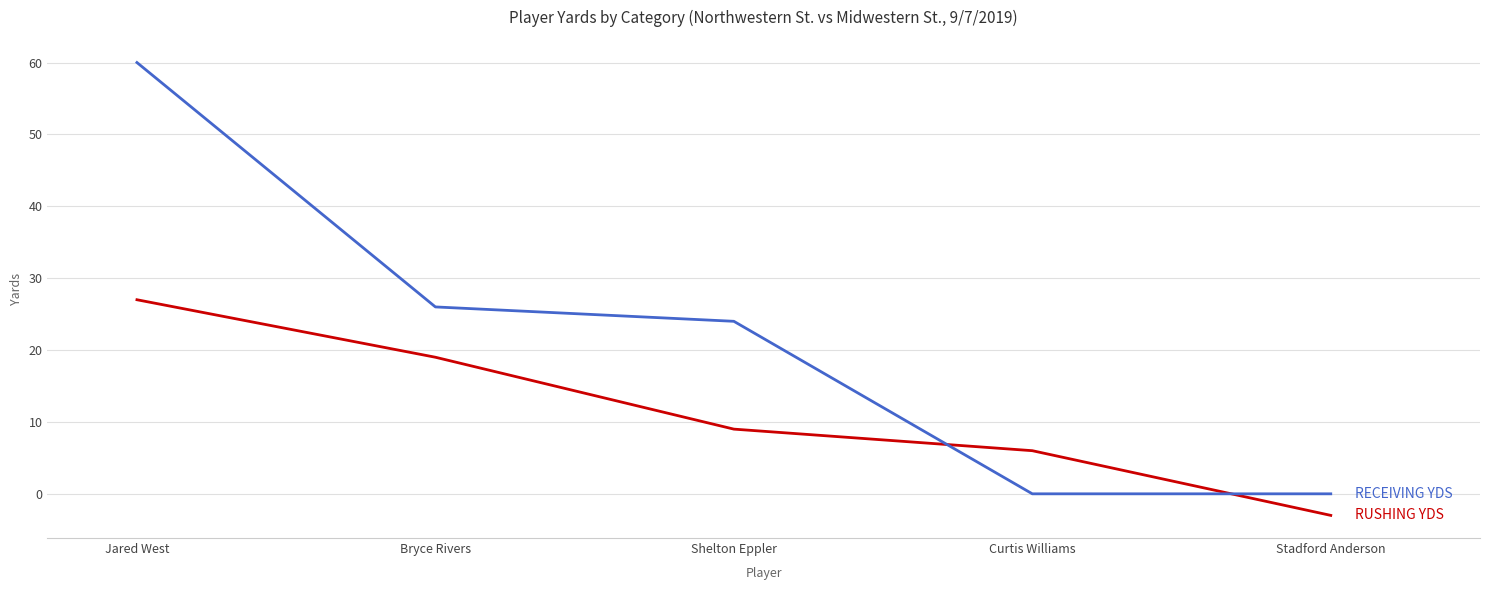

What position from the left is Shelton Eppler?

3